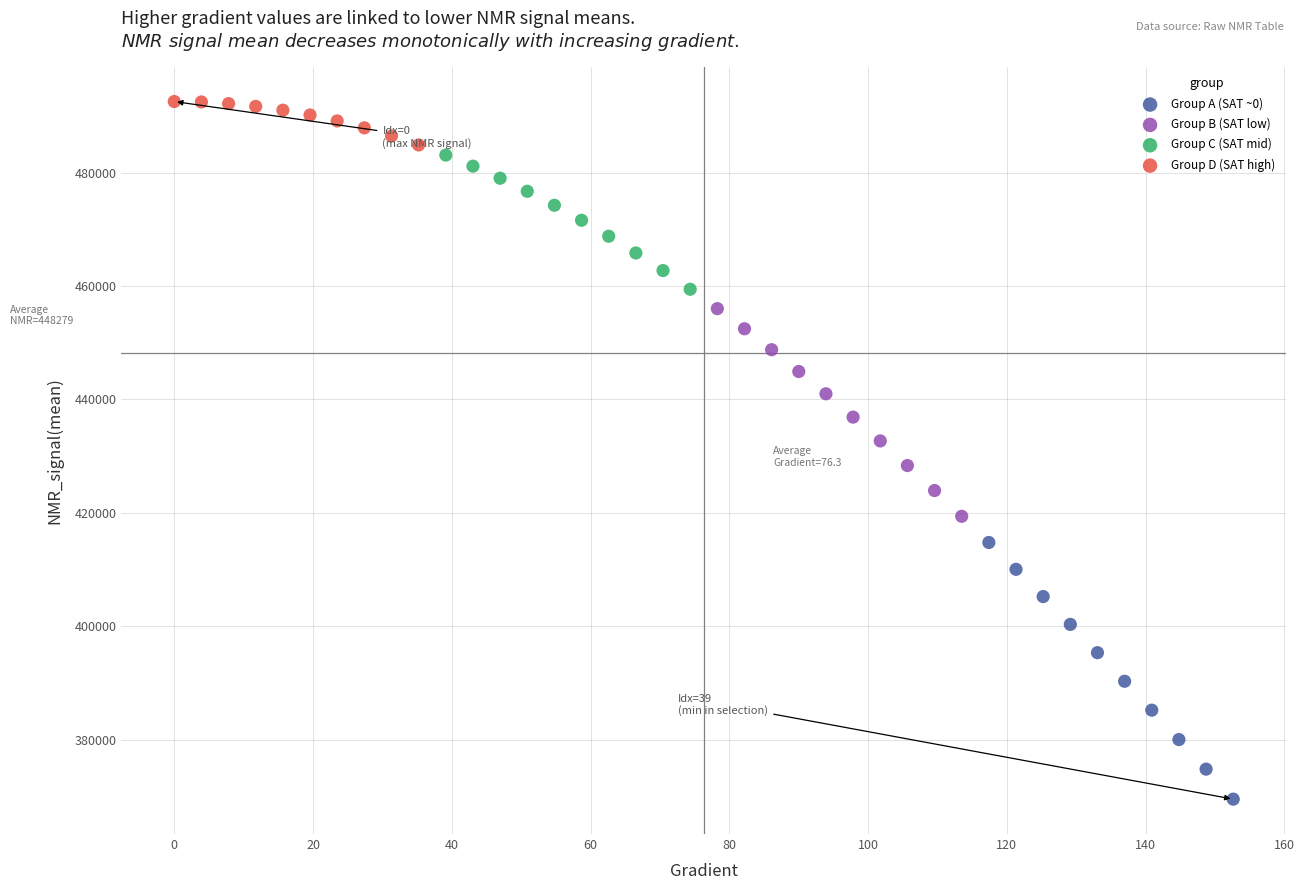

Which series has the widest spread of Y values?

Group A (SAT ~0)